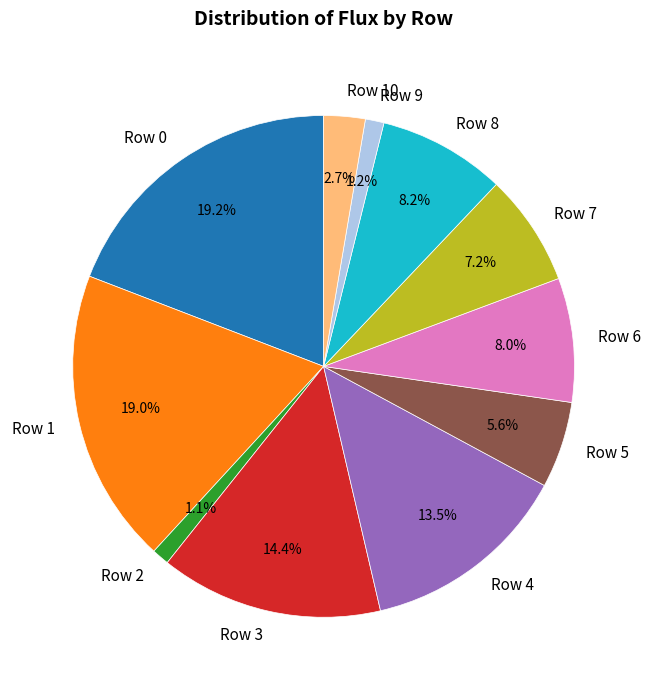

Approximately how many times larger is the value at Row 7 compared to Row 10?

2.7